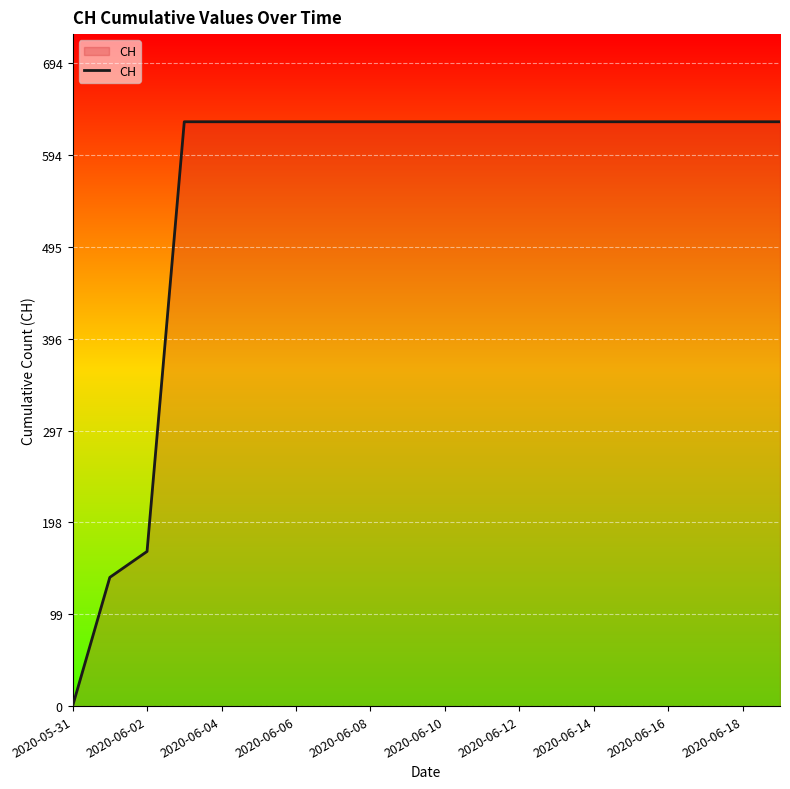

What is the difference between the maximum and minimum values?

631